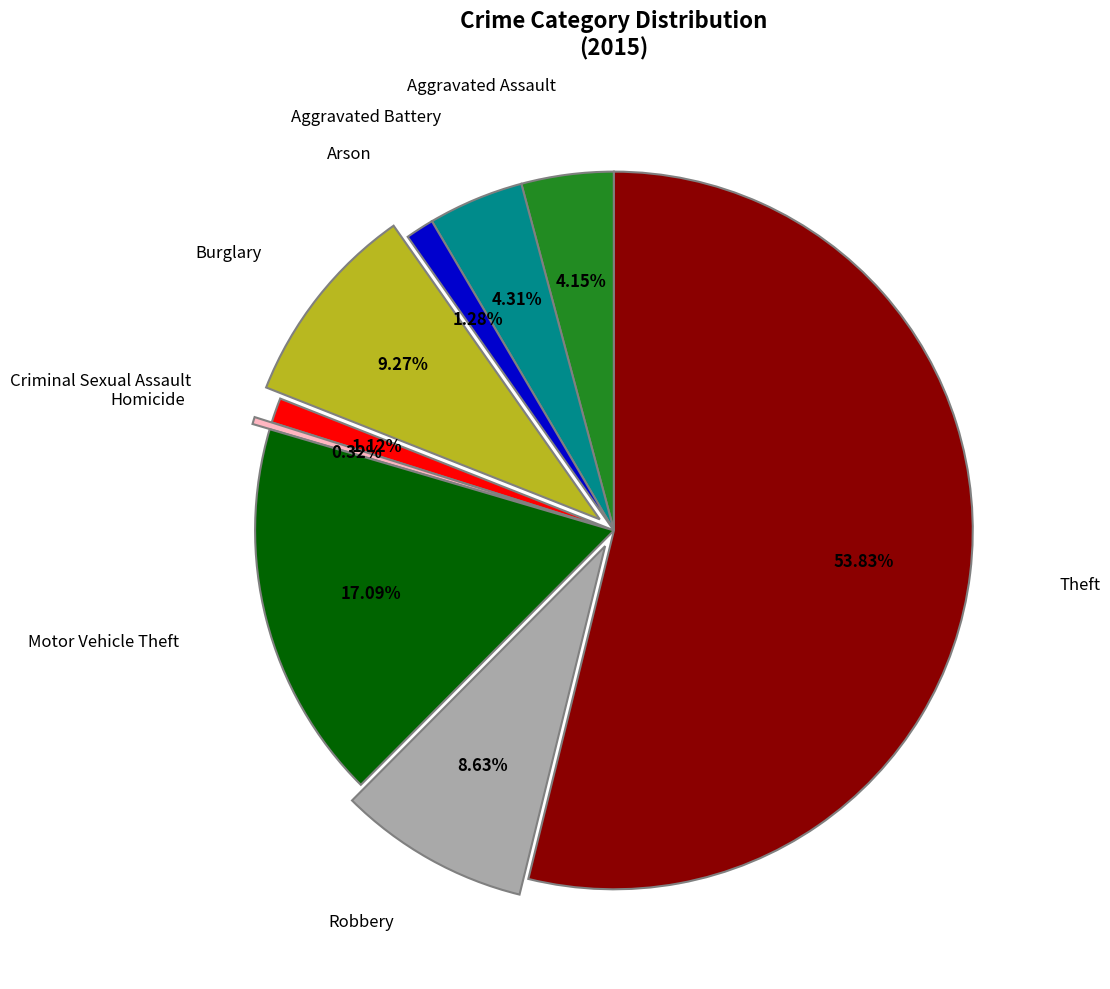

Which slice represents more than half of the pie?

Theft